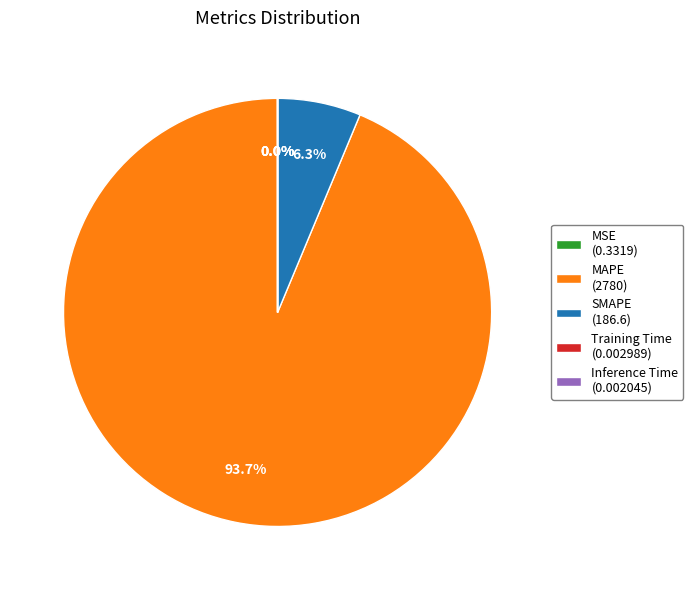

Does MAPE account for over 50% of the chart?

Yes